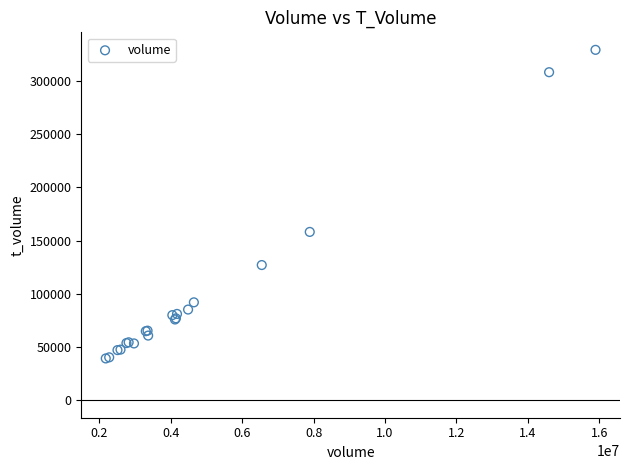

What Y value in the scatter plot is closest to 184220?

158124